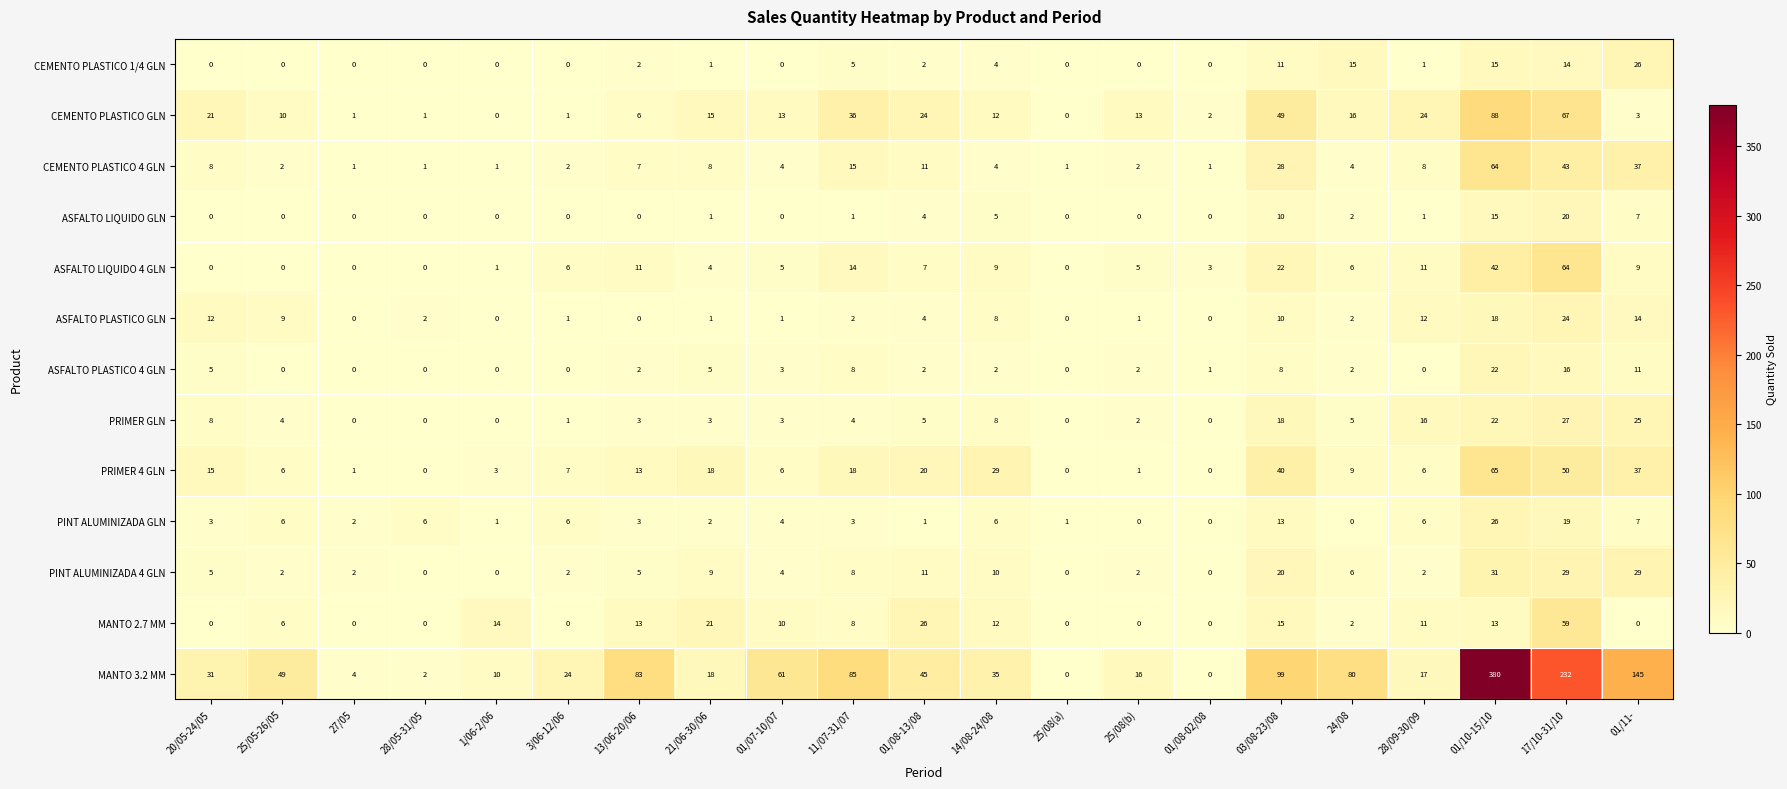

True or false: CEMENTO PLASTICO 4 GLN has a value of 11 at 21/06-30/06.

False